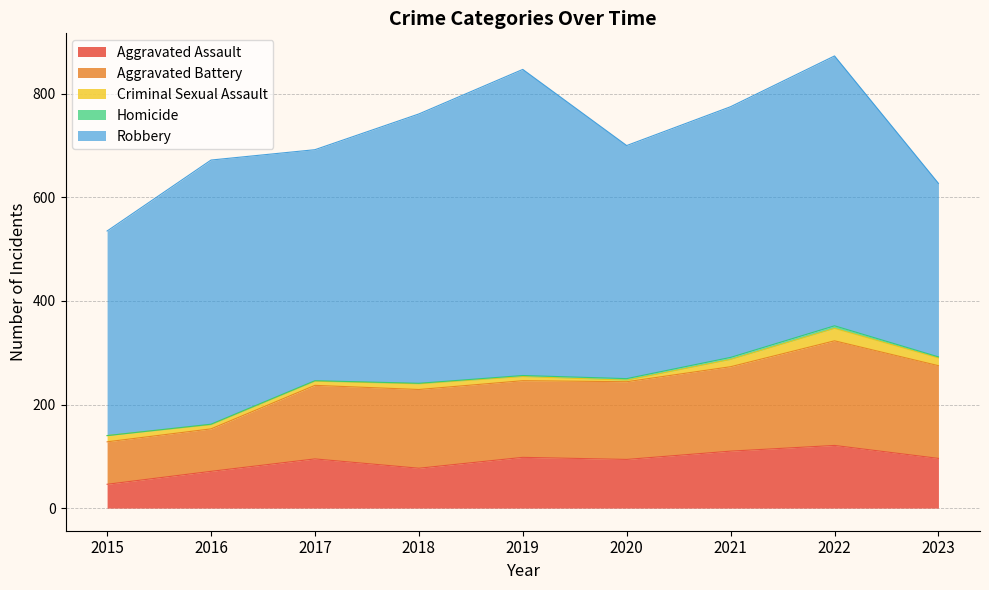

How many categories are shown in the chart?

9